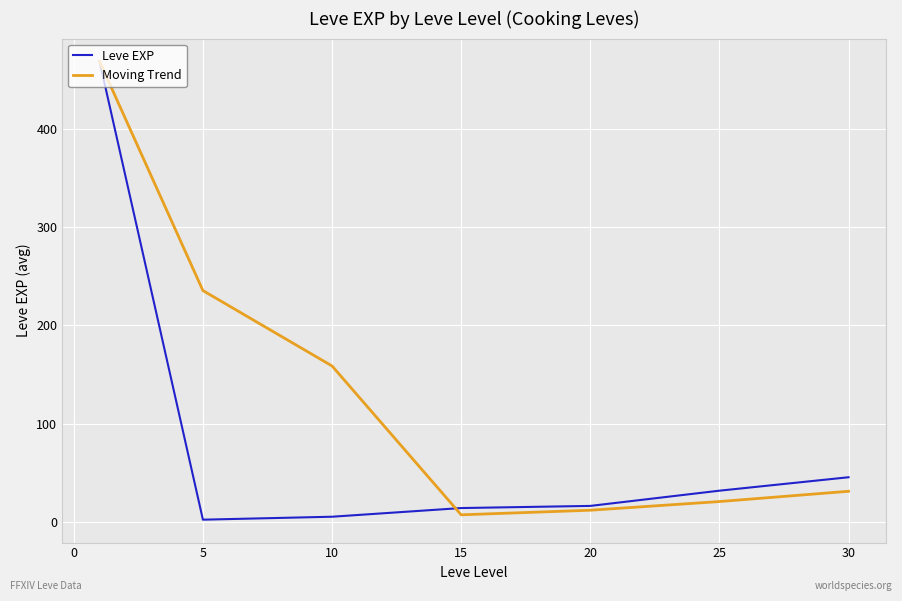

True or false: Moving Trend has more than 0 points higher than both neighbors.

False